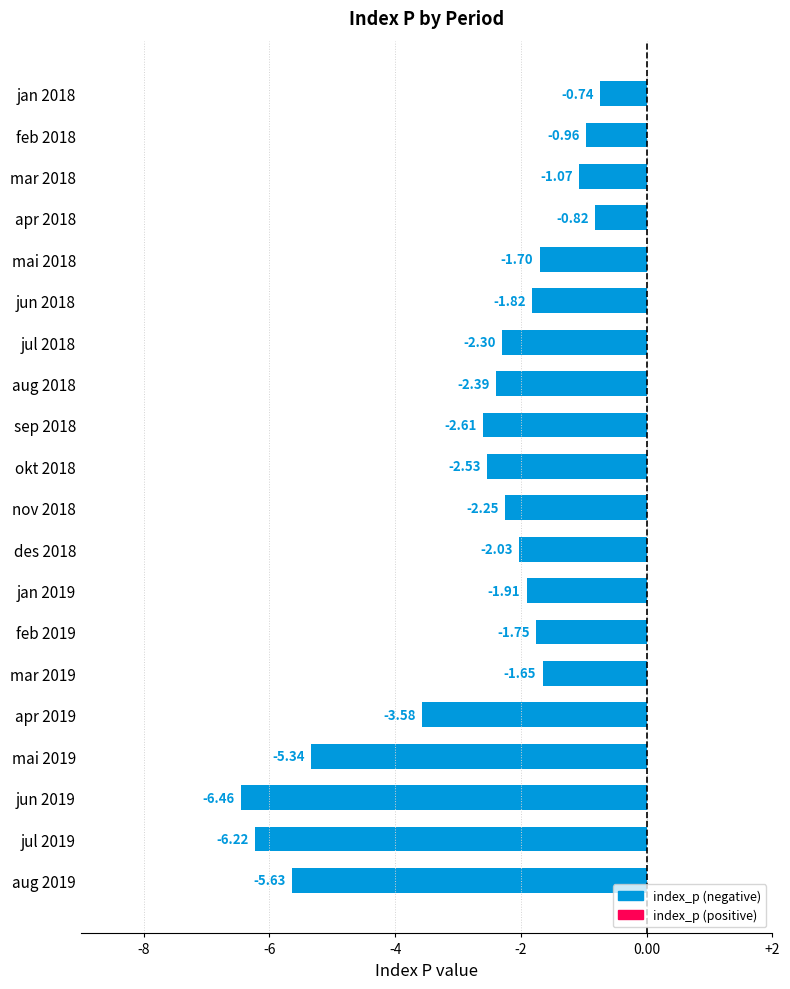

What is the sum of all values?

-53.8